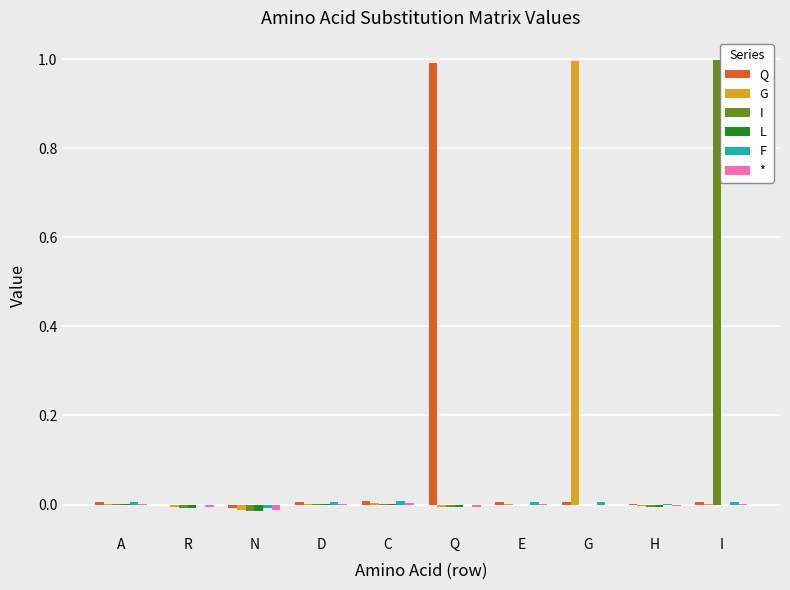

What is the maximum value shown in the chart?

1.0